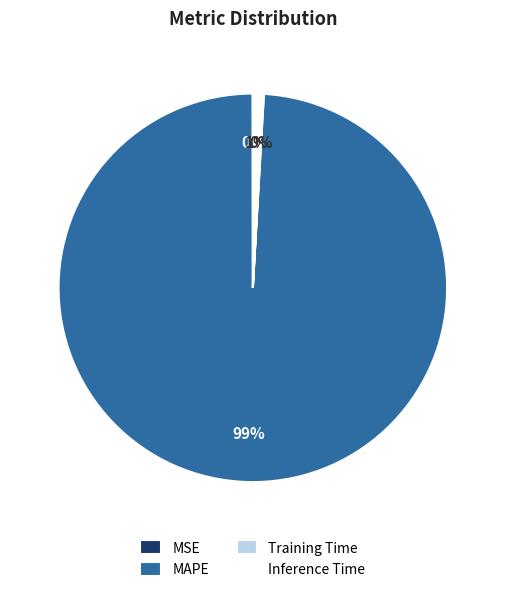

Is it true that Inference Time is 14% of the pie?

False